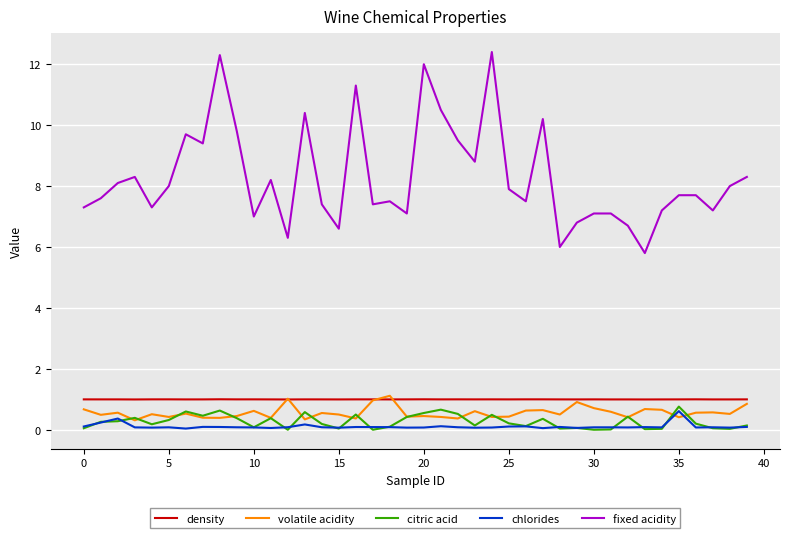

What is the minimum value for density?

1.0